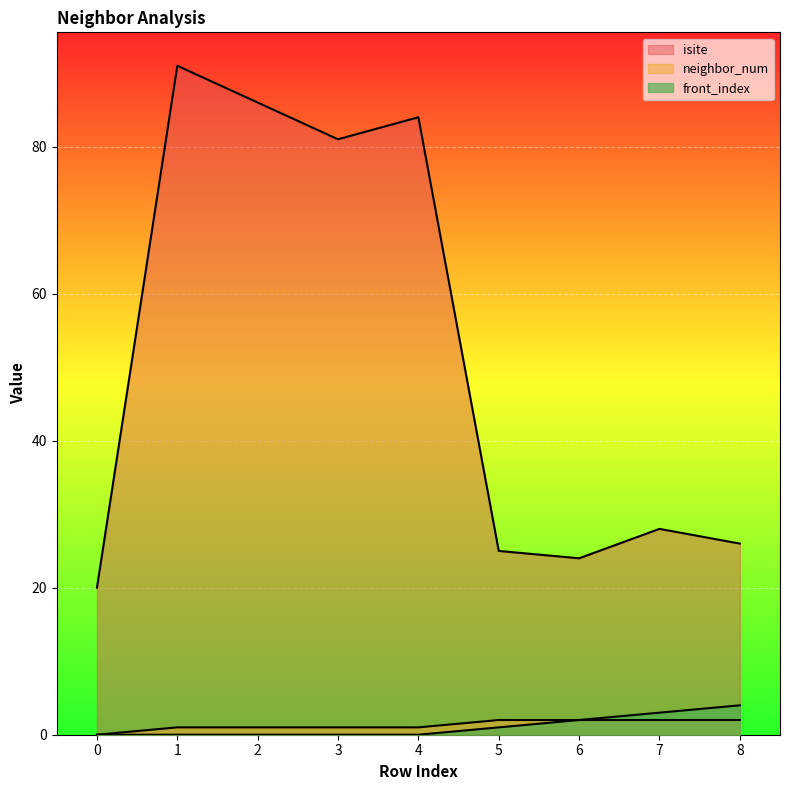

What is the difference between the maximum and second lowest values in the neighbor_num series?

1